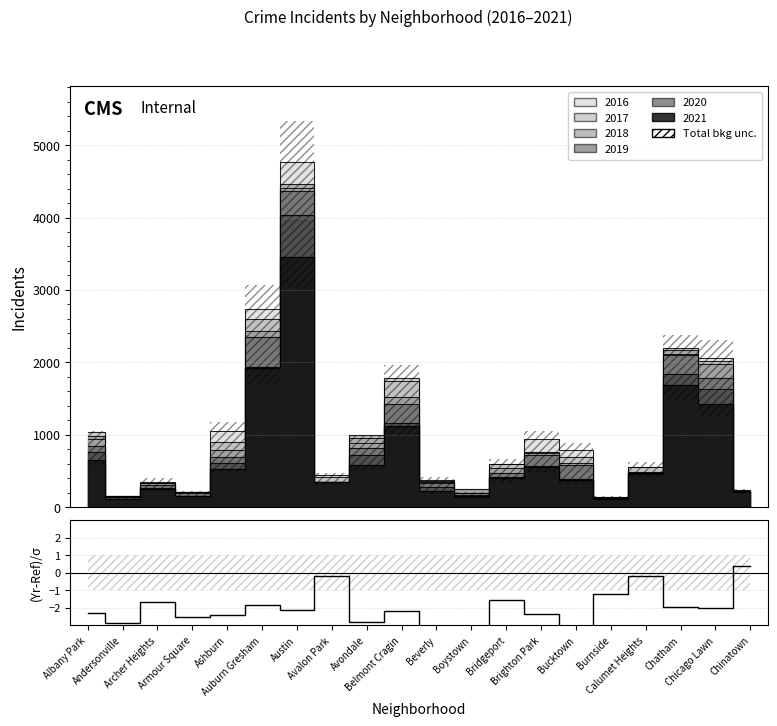

What is the difference between the second highest and minimum values?

3.8